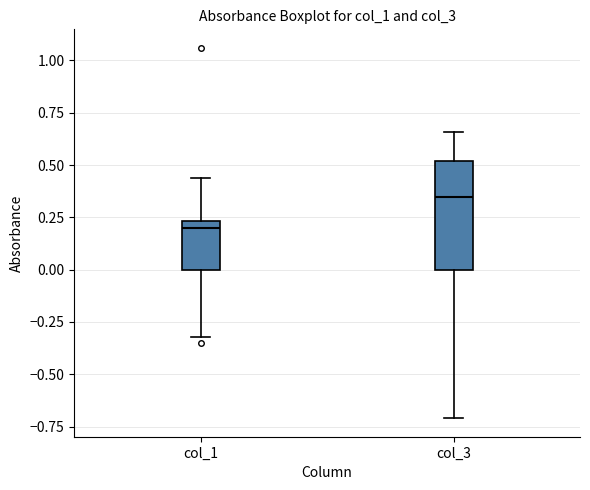

Reading left to right, read every box against the y-axis: the position of its median line, the range the box covers, and the ends of its whiskers. The values are not printed on the chart, so give them approximately, as read against the axis.

col_1: median 0.20, box 0.00 to 0.25, whiskers -0.30 to 0.45
col_3: median 0.35, box 0.00 to 0.50, whiskers -0.70 to 0.65